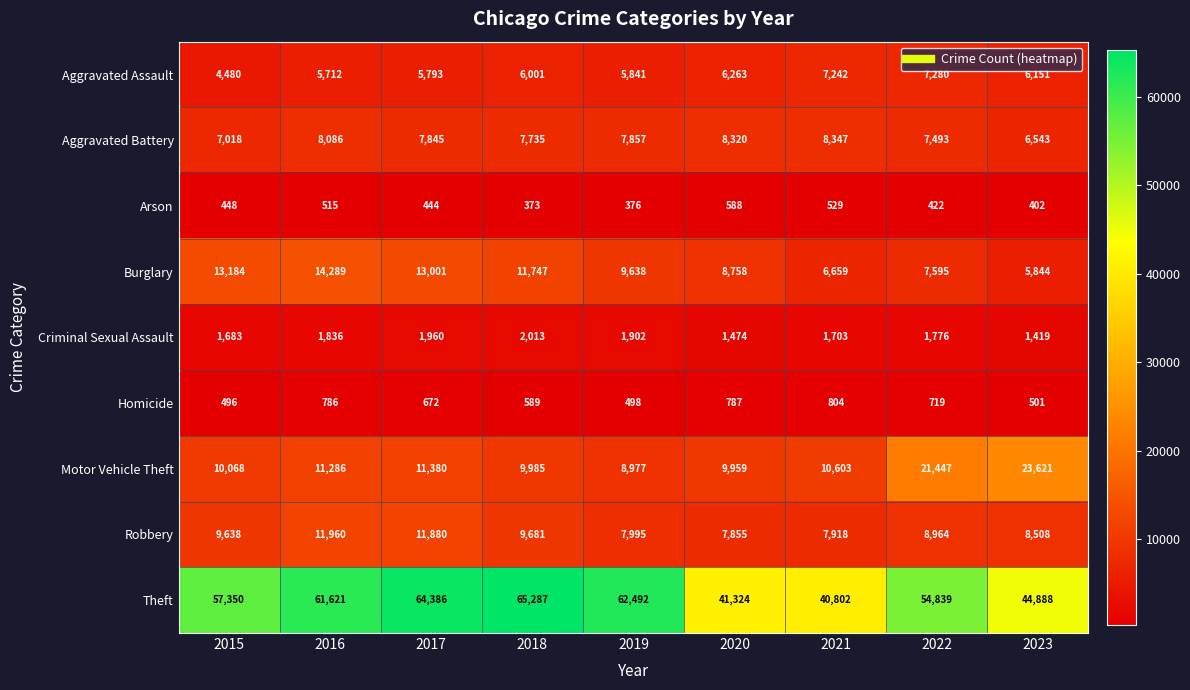

Is it true that Burglary equals 6659 at 2021?

True